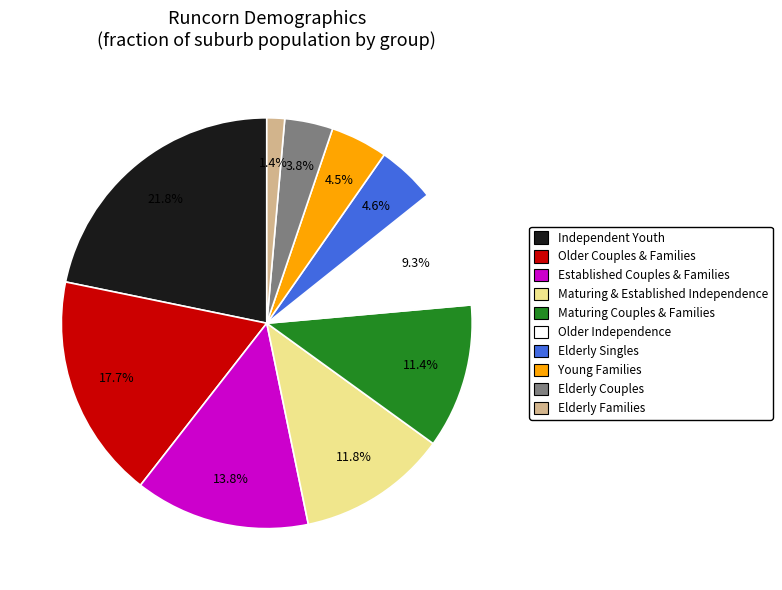

Does any single category account for the majority?

No